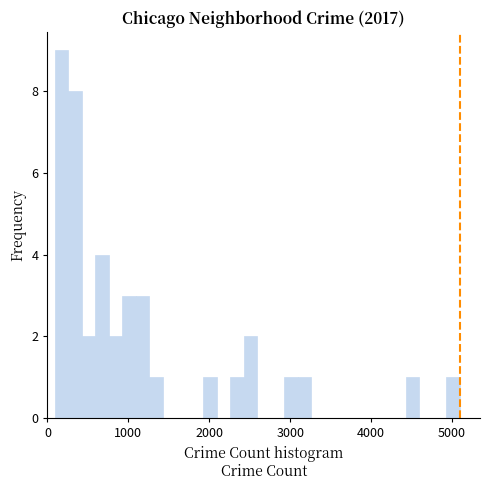

Read against the x-axis, roughly where is the centre of the tallest bar?

200